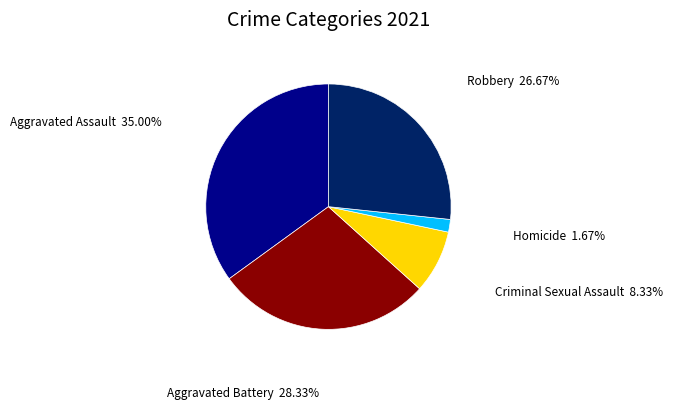

Does any single category account for the majority?

No